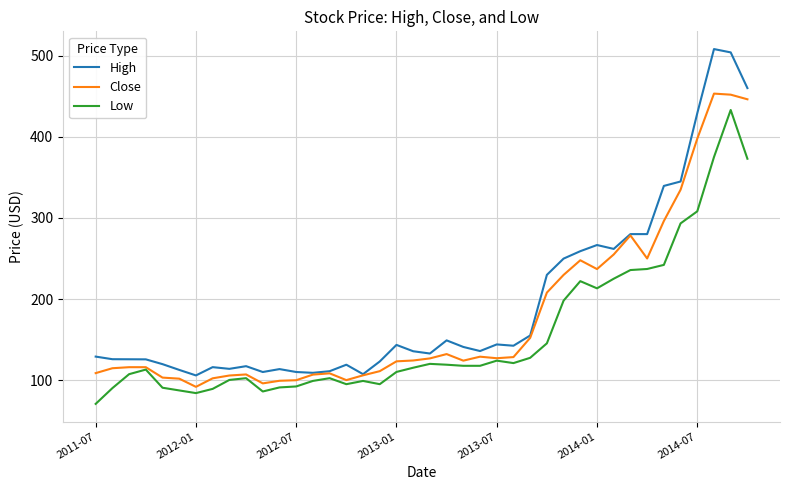

Does the chart have visible grid lines?

Yes